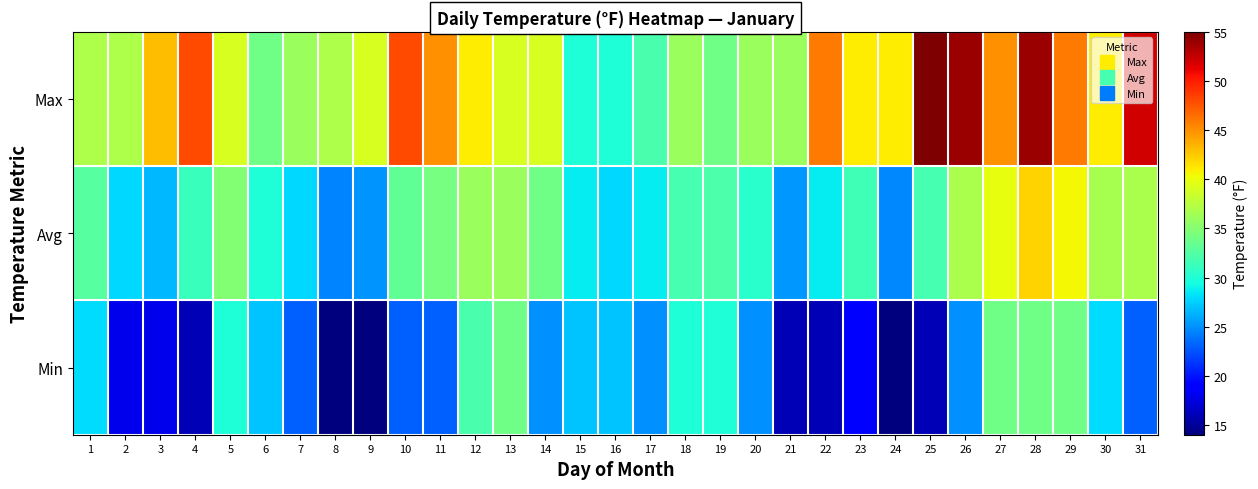

Reading left to right, what are all the values shown in this chart?

Max: 1=37.0	2=37.0	3=43.0	4=48.0	5=39.0	6=34.0	7=36.0	8=37.0	9=39.0	10=48.0	11=45.0	12=41.0	13=39.0	14=39.0	15=30.0	16=30.0	17=32.0	18=36.0	19=34.0	20=36.0	21=36.0	22=46.0	23=41.0	24=41.0	25=55.0	26=54.0	27=45.0	28=54.0	29=46.0	30=41.0	31=52.0
Avg: 1=32.6	2=27.9	3=26.6	4=31.2	5=34.9	6=30.0	7=27.8	8=24.5	9=25.1	10=33.1	11=34.2	12=36.1	13=36.0	14=34.0	15=28.7	16=27.8	17=28.6	18=31.9	19=32.2	20=30.4	21=25.3	22=28.6	23=31.6	24=24.6	25=31.9	26=36.9	27=39.9	28=42.1	29=40.5	30=36.6	31=36.8
Min: 1=28.0	2=18.0	3=18.0	4=16.0	5=30.0	6=27.0	7=23.0	8=14.0	9=14.0	10=23.0	11=23.0	12=32.0	13=34.0	14=25.0	15=27.0	16=27.0	17=25.0	18=30.0	19=30.0	20=25.0	21=16.0	22=16.0	23=19.0	24=14.0	25=16.0	26=25.0	27=34.0	28=34.0	29=34.0	30=28.0	31=23.0